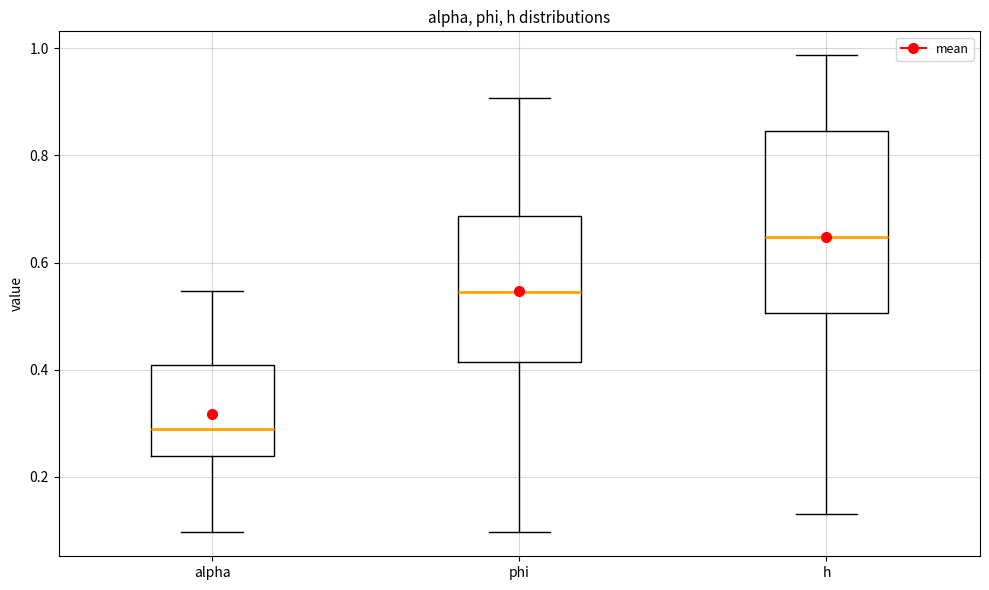

Reading left to right, read every box against the y-axis: the position of its median line, the range the box covers, and the ends of its whiskers. The values are not printed on the chart, so give them approximately, as read against the axis.

alpha: median 0.28, box 0.24 to 0.40, whiskers 0.10 to 0.54
phi: median 0.54, box 0.42 to 0.68, whiskers 0.10 to 0.90
h: median 0.64, box 0.50 to 0.84, whiskers 0.14 to 0.98